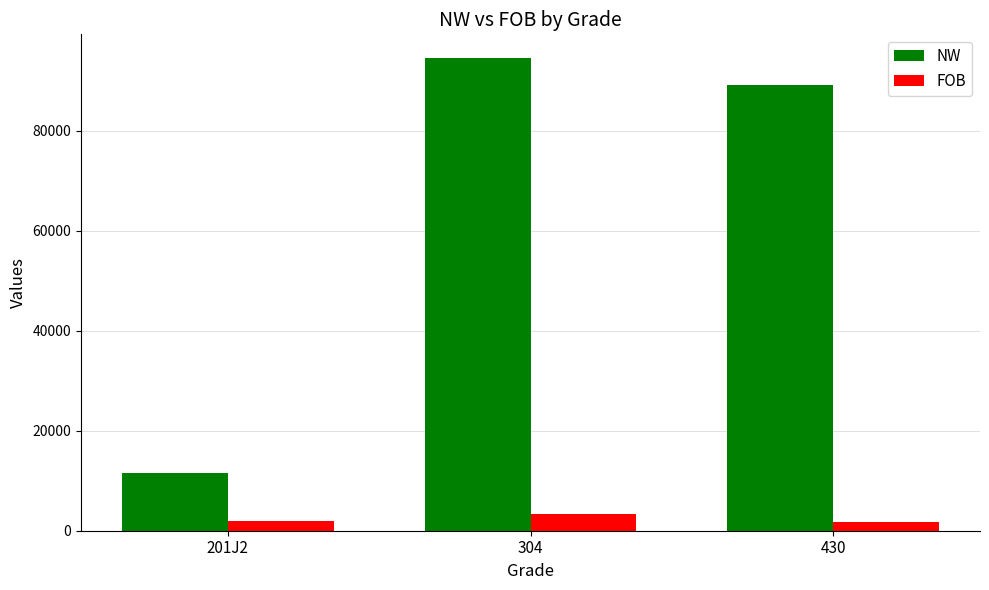

What is the difference between the maximum and minimum values in the NW series?

82920